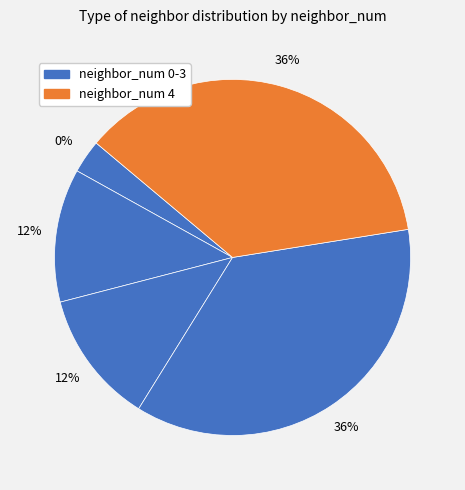

What percentage is the 4 slice, to the nearest percent?

36%